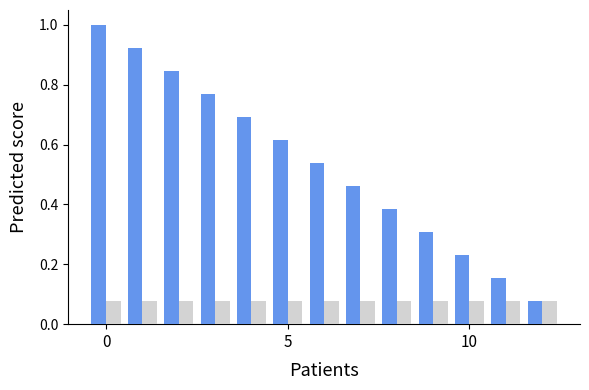

What is the greatest value displayed?

1.0